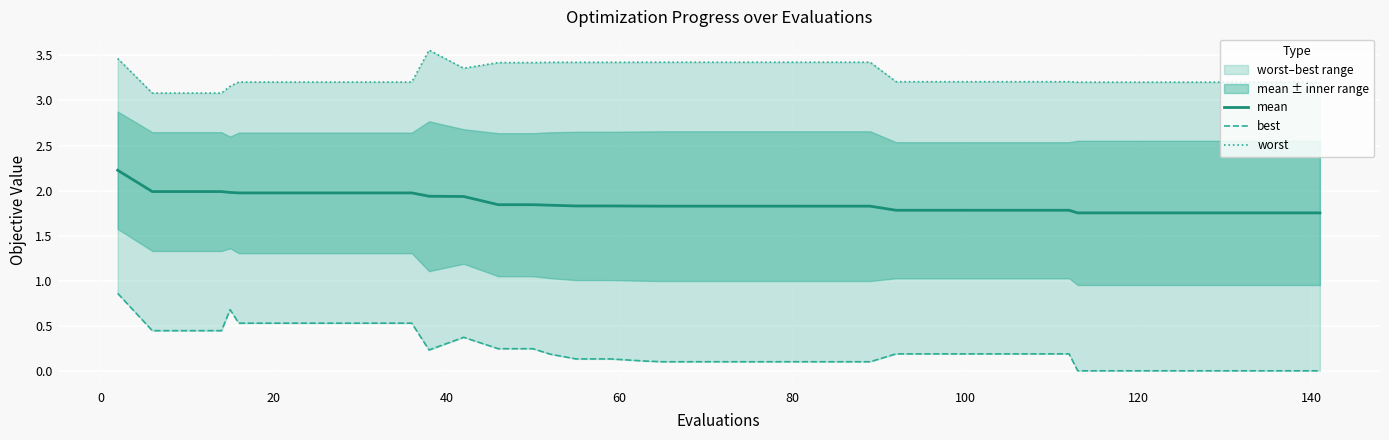

Does the chart display data point markers on the line(s)?

No